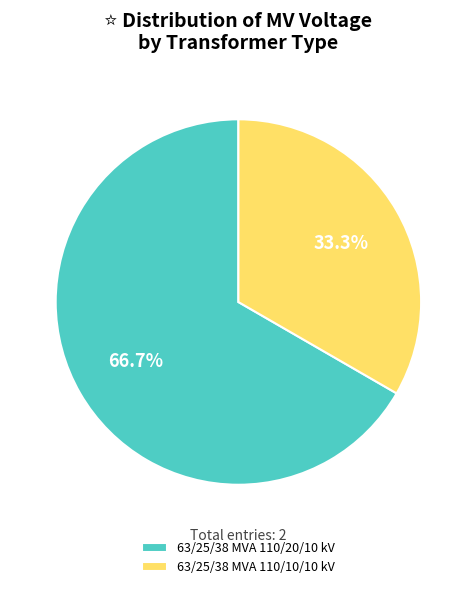

Is 63/25/38 MVA 110/20/10 kV the majority of the pie?

Yes